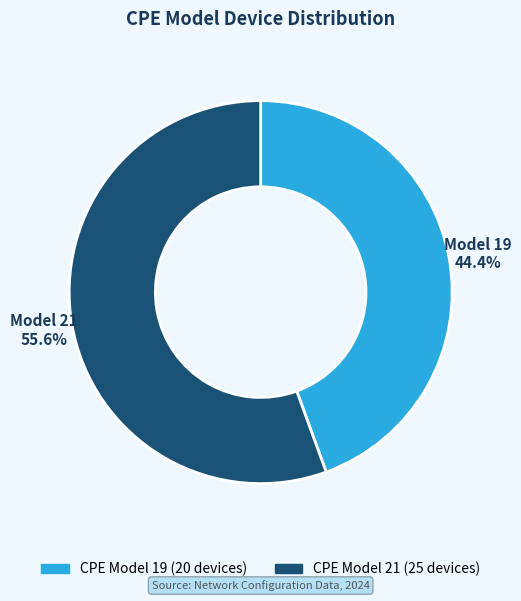

Is there a majority slice in this chart?

Yes